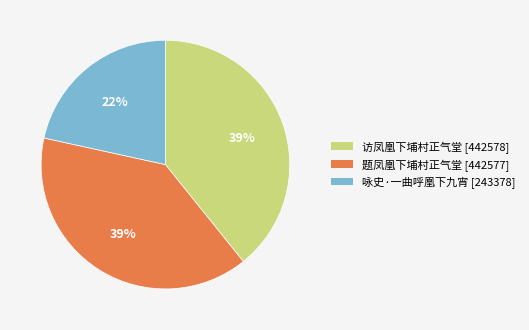

To the nearest percent, what portion does 咏史·一曲呼凰下九宵 represent?

22%